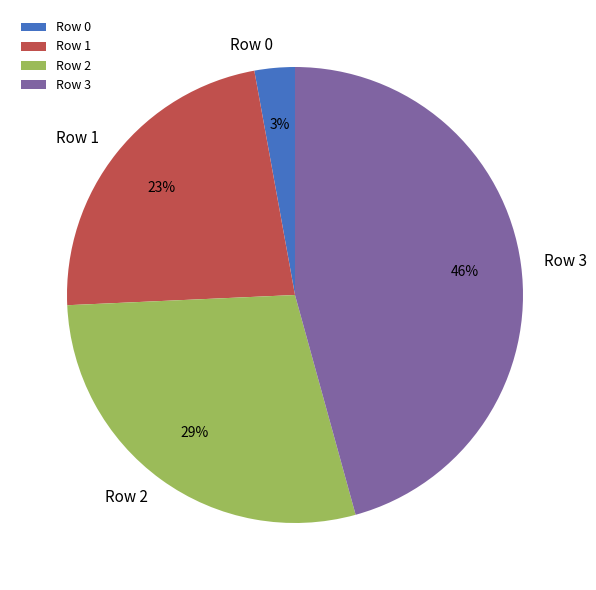

Which has a higher value, Row 0 or Row 3?

Row 3